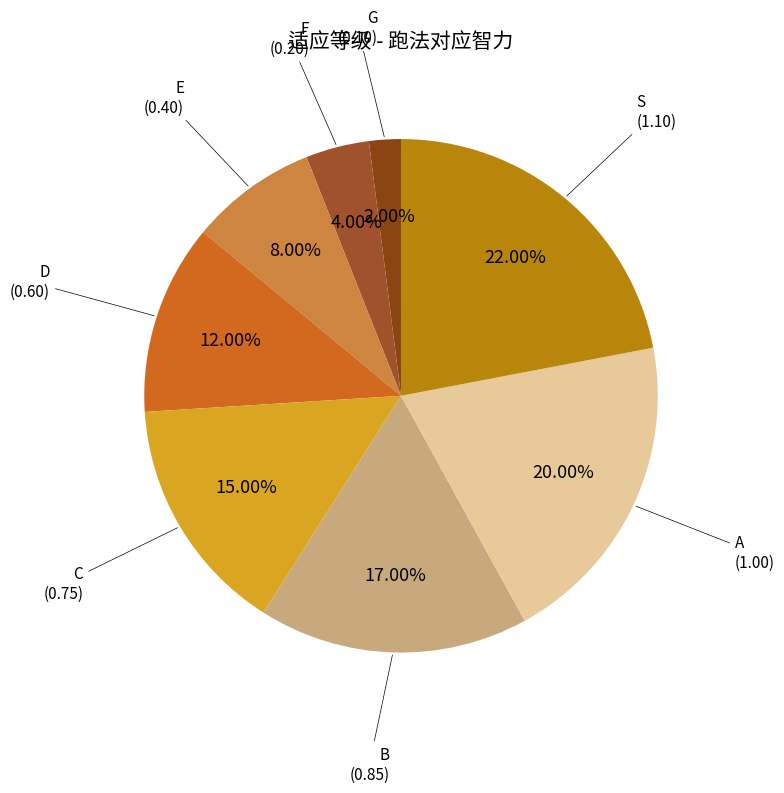

Is there a majority slice in this chart?

No